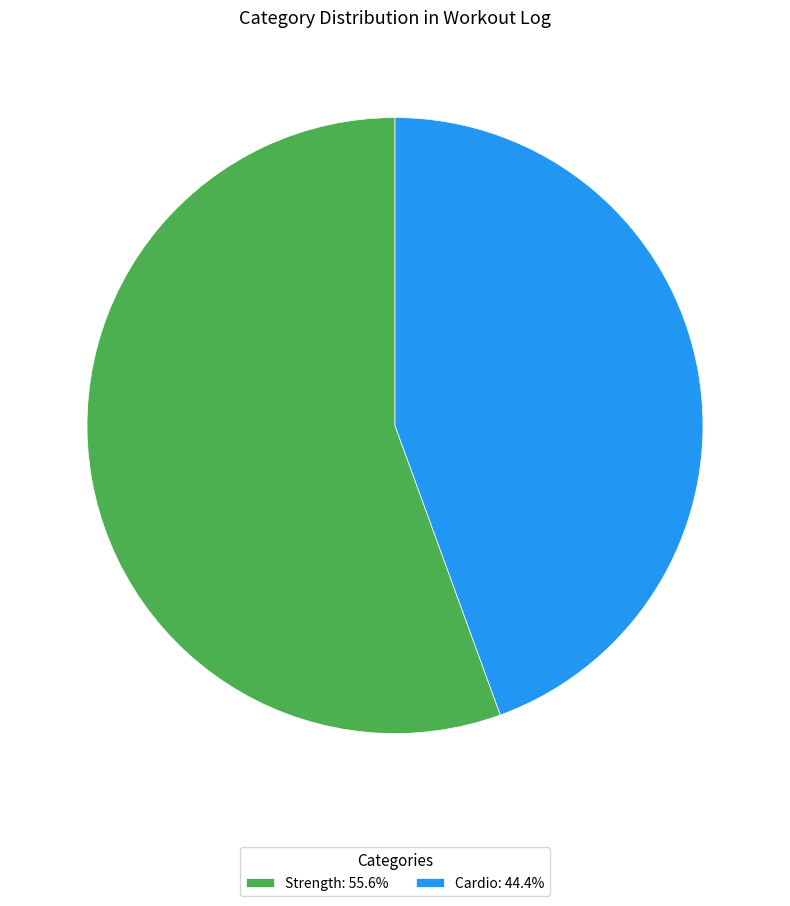

Combined, do Strength: 55.6% and Cardio: 44.4% account for over 50%?

Yes